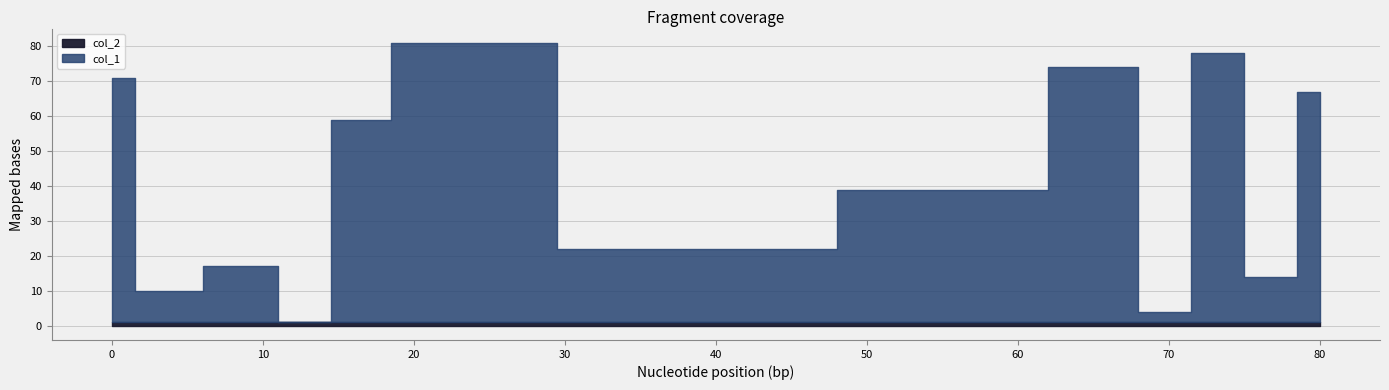

At how many categories does at least one series exceed 41?

6